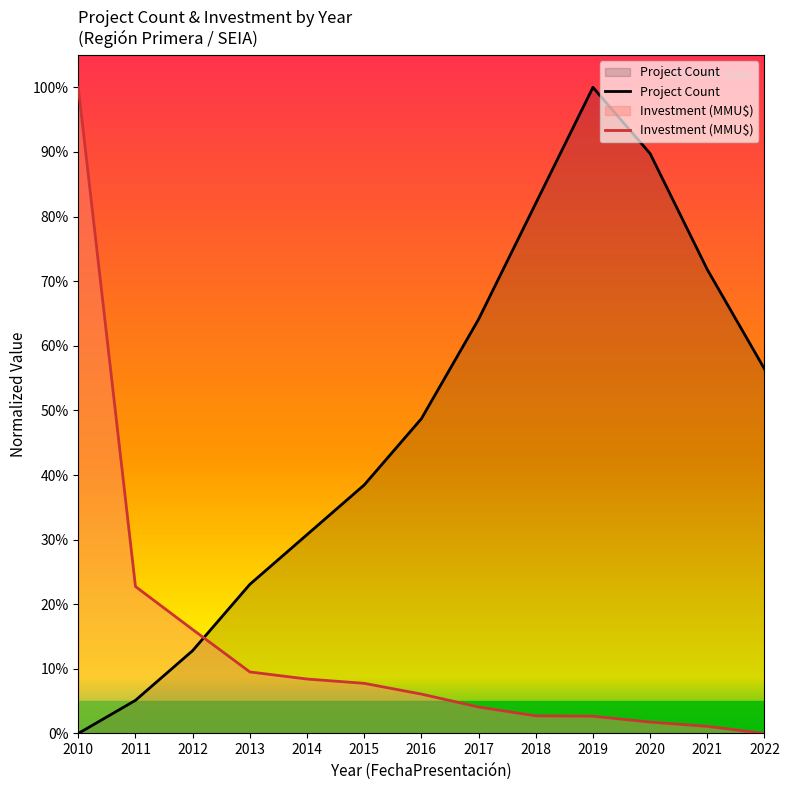

What is the sum of the Project Count values at 2012 and 2022?

69.2